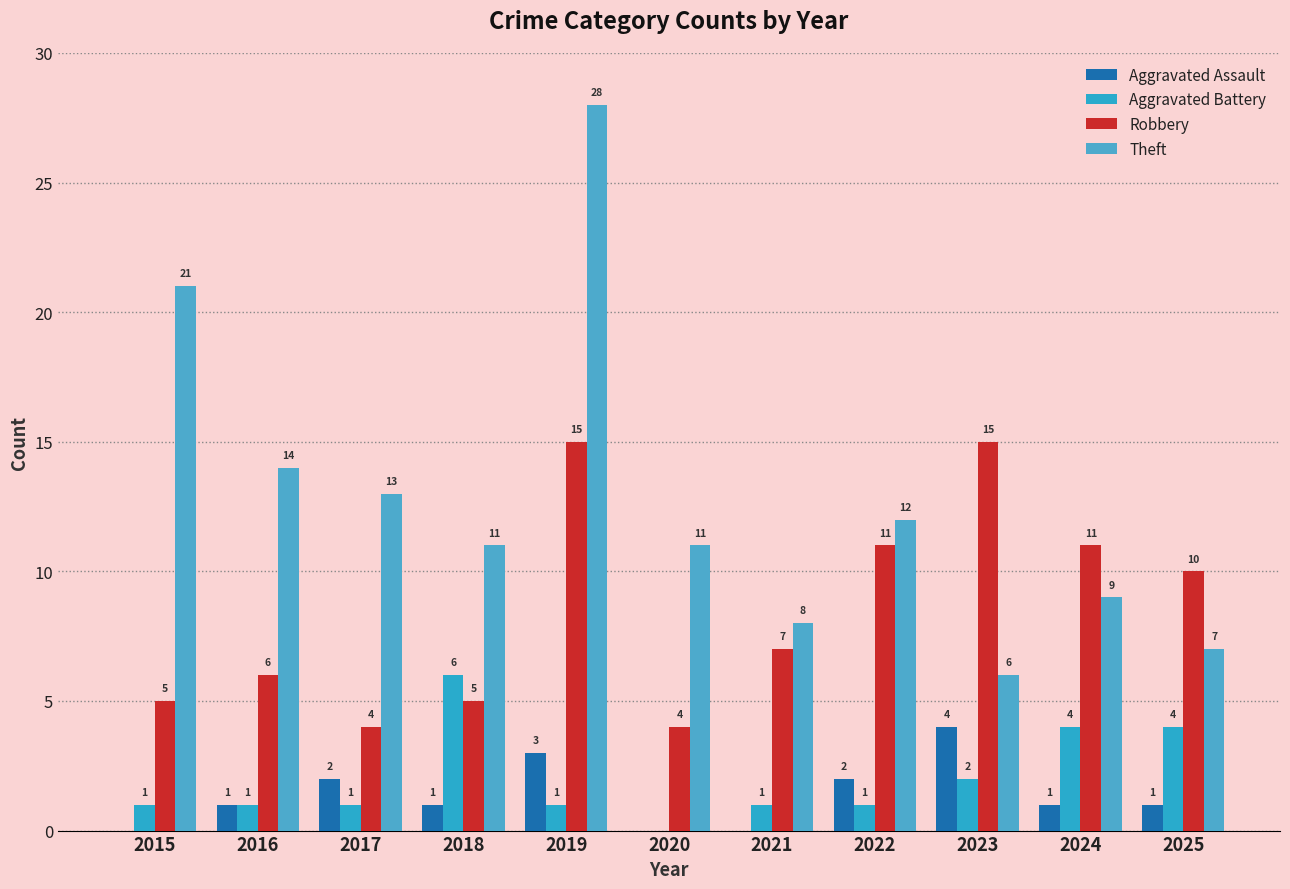

Does the chart contain stacked bars?

No